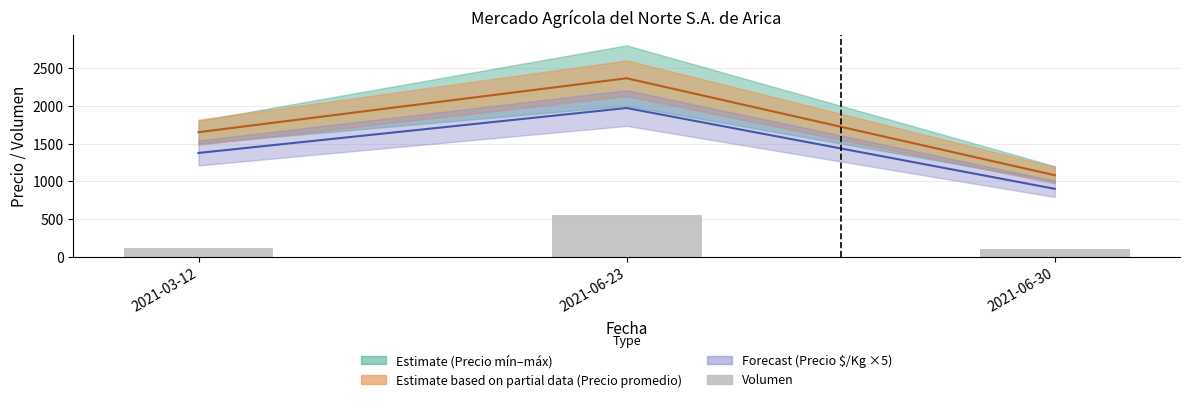

True or false: the data shows 824 at 2021-06-23.

False